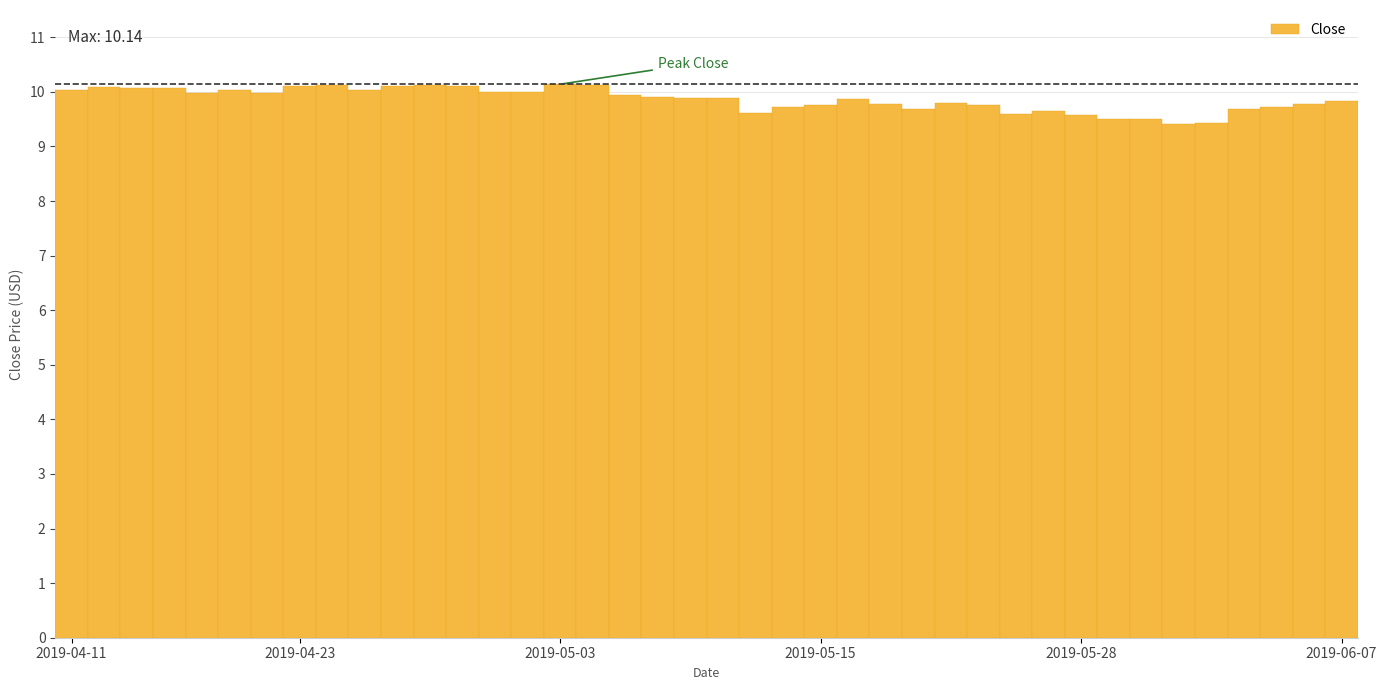

What is the difference between the maximum and minimum values?

0.7